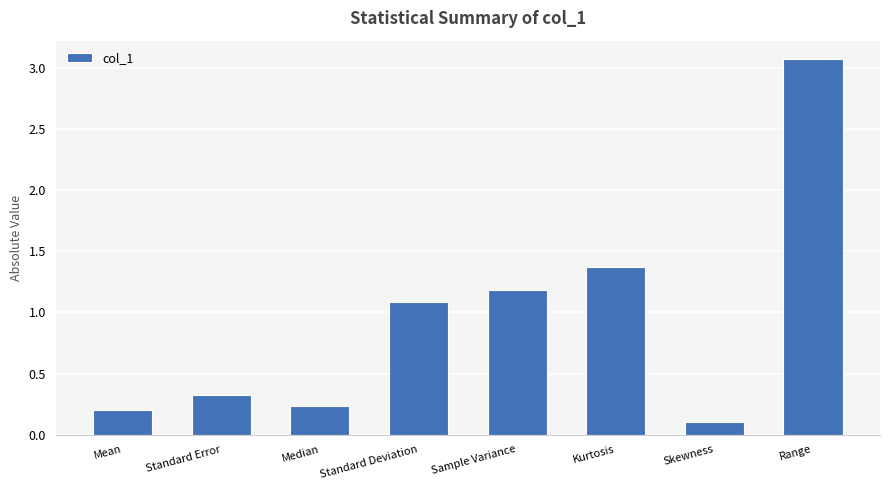

What is the difference between the values at Range and Median?

2.8